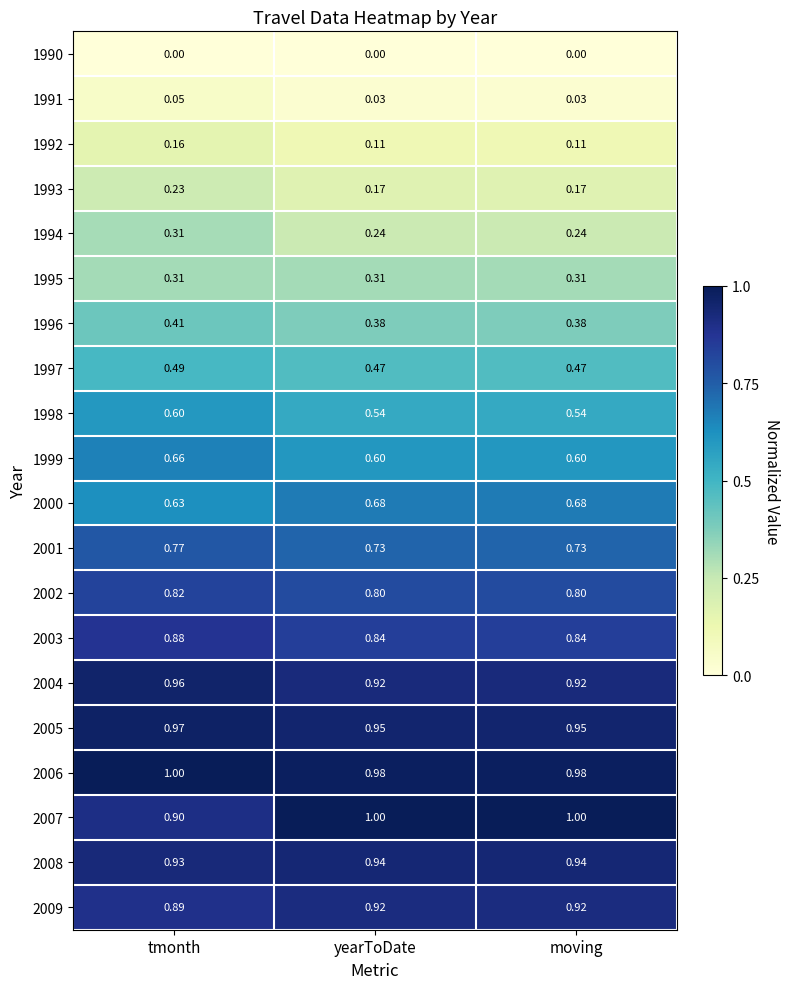

Is the value of 2008 at moving greater than the value of 1996 at yearToDate?

Yes